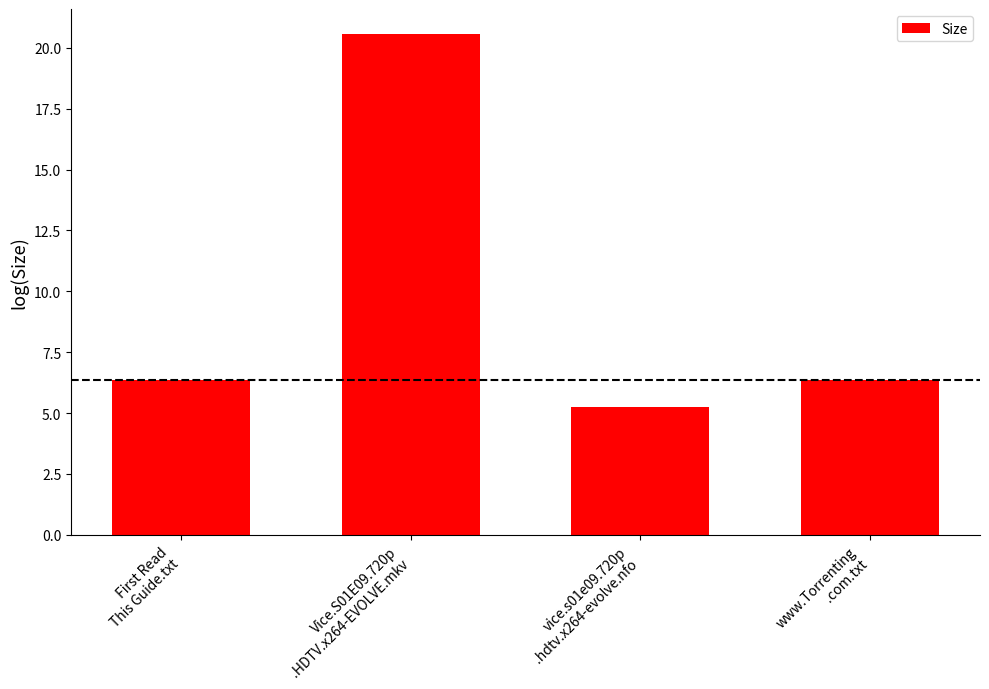

What is the average value?

9.6